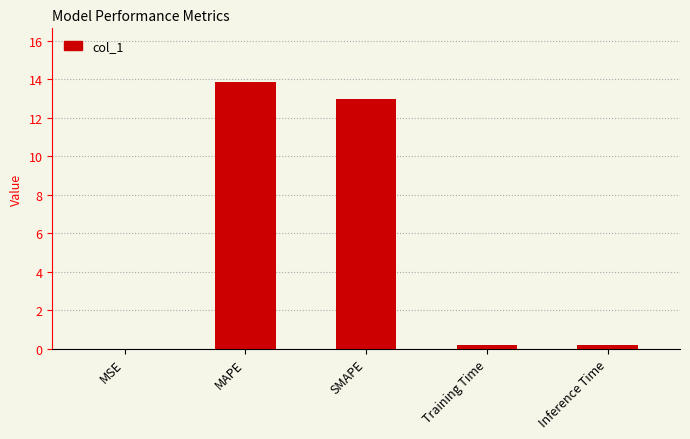

What is the sum of all values?

27.2